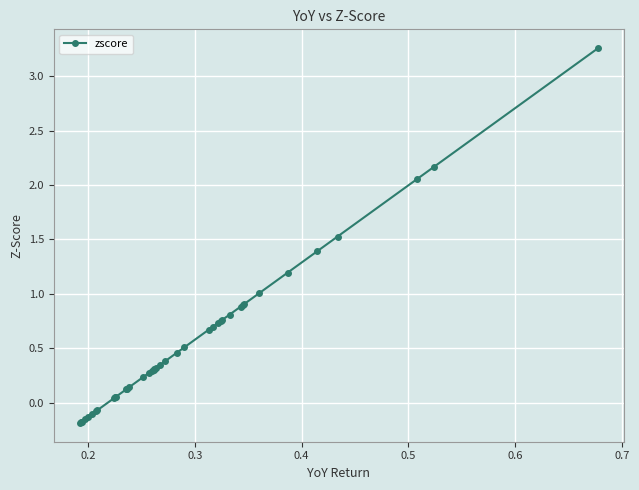

What is the value of the 15th point from the left?

0.2